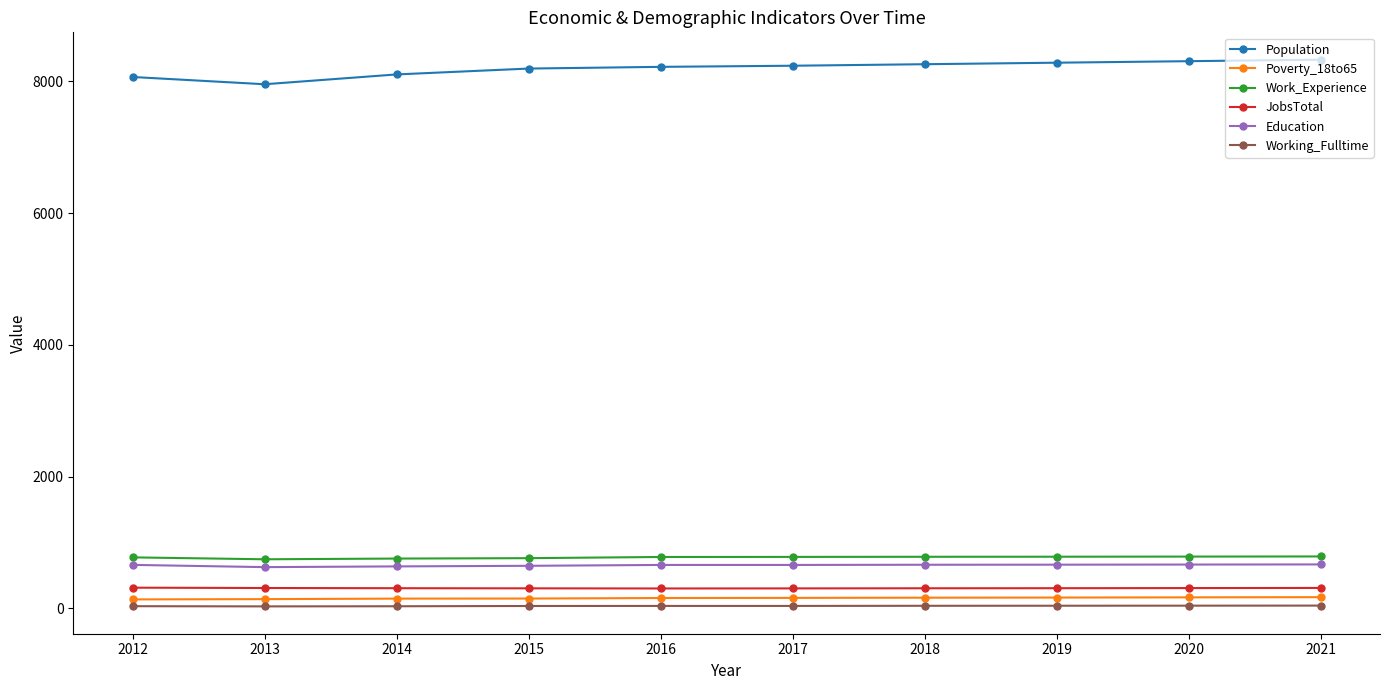

Is it true that JobsTotal equals 305 at 2018?

True